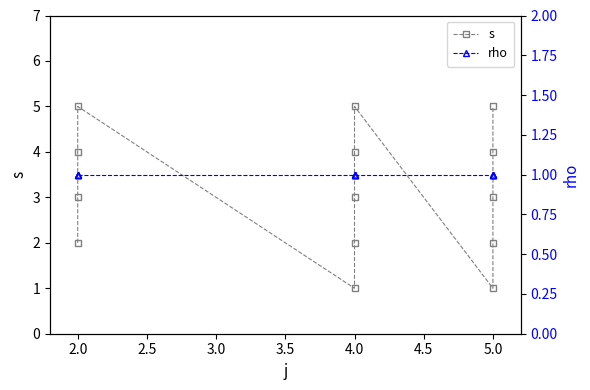

What is the maximum value shown in the chart?

5